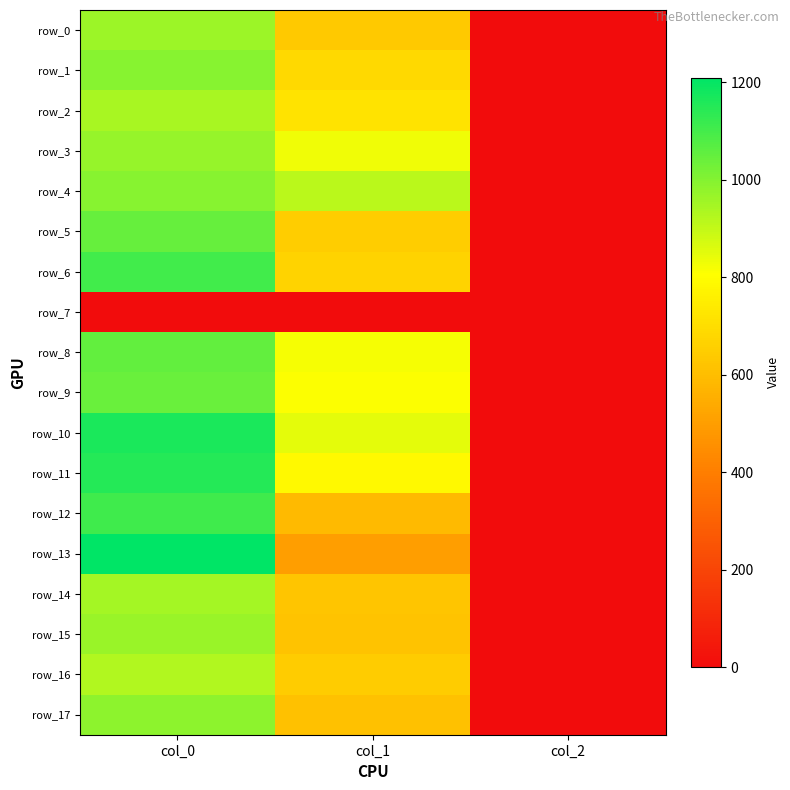

What is the sum of the row_11 values at col_0 and col_2?

1152.0